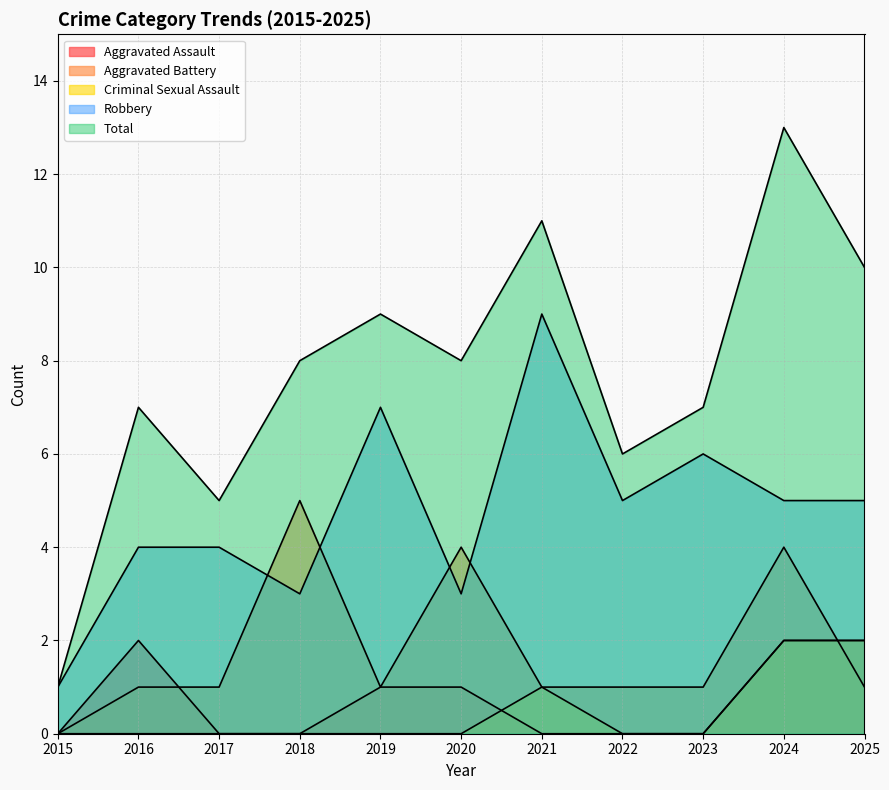

What is the sum of all Criminal Sexual Assault values?

5